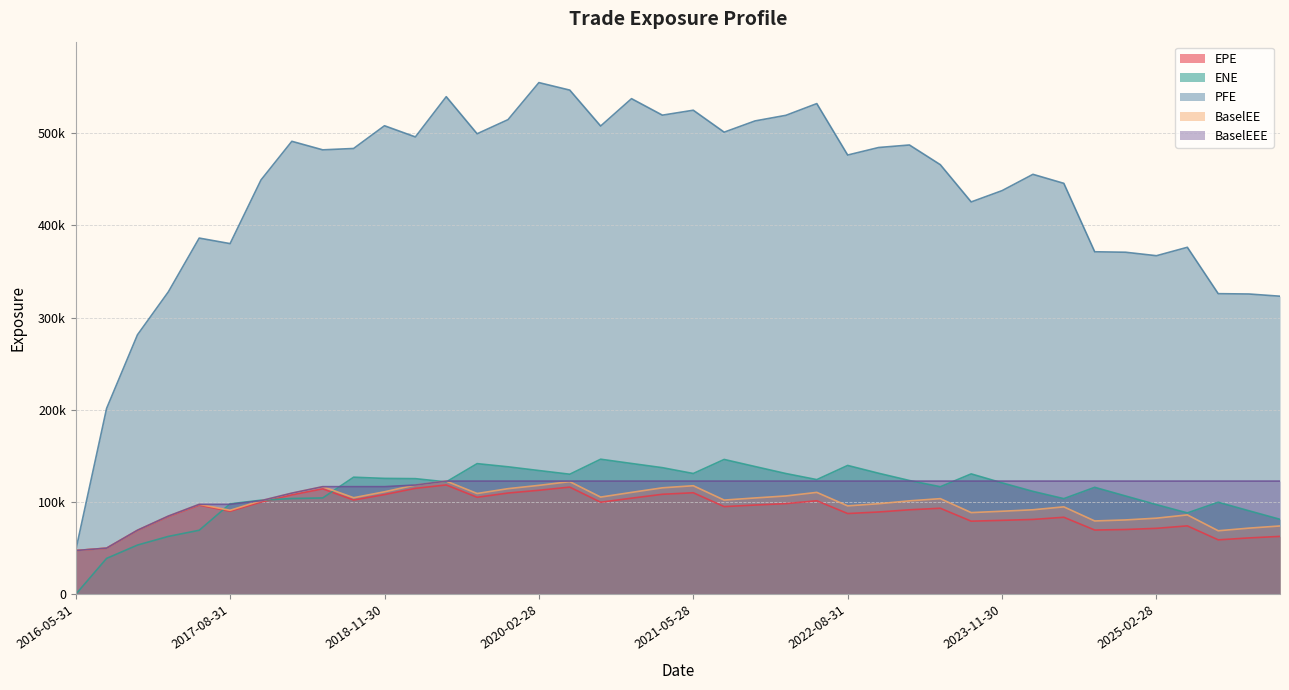

Rank the series by their maximum value, from highest to lowest.

PFE, ENE, BaselEE, BaselEEE, EPE